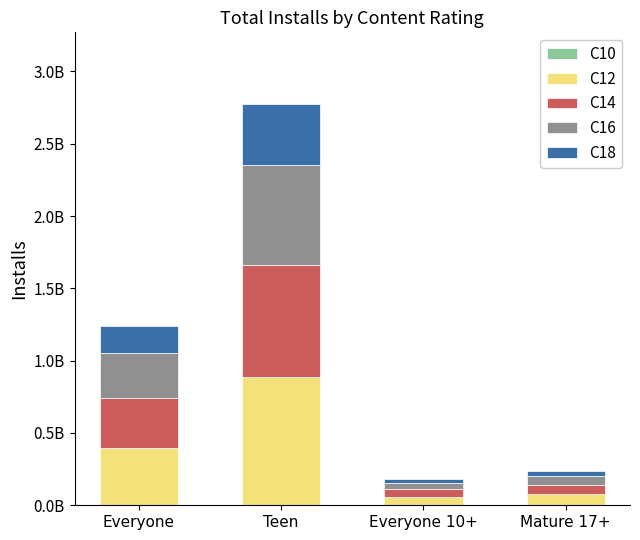

What is the difference between the maximum and minimum values in the C18 series?

388107624.5